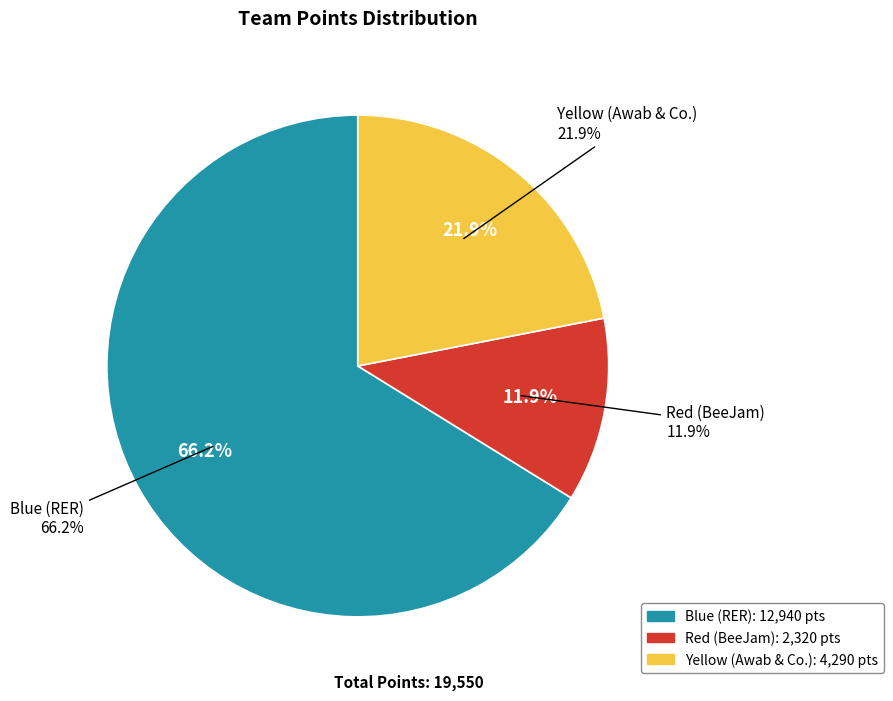

How many slices are in this pie chart?

3